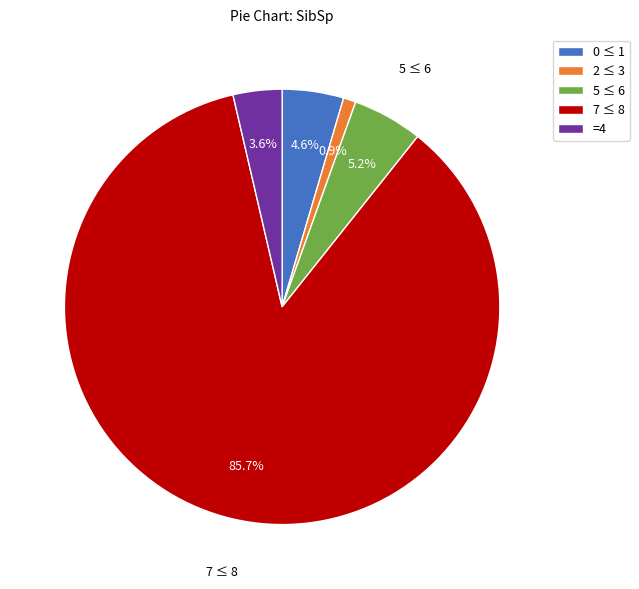

What portion of the pie excludes 7 ≤ 8?

14.3%